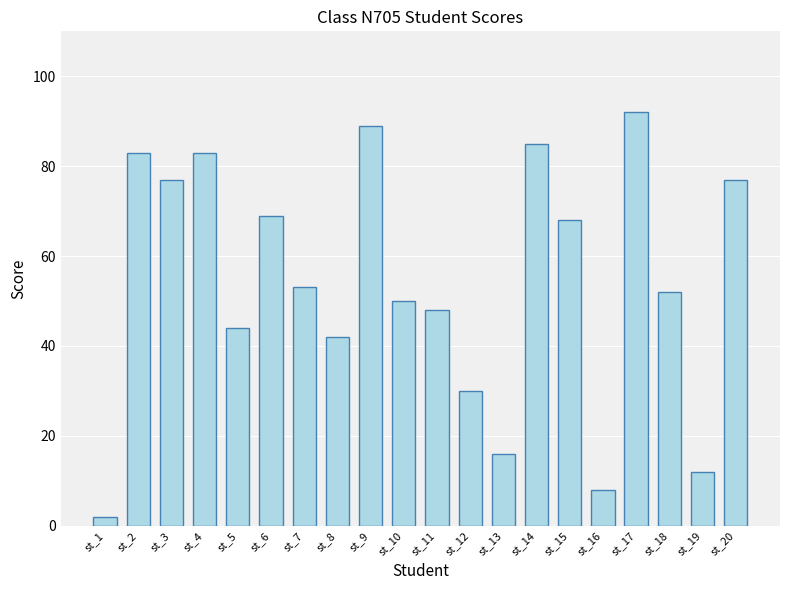

What is the difference between the values at st_2 and st_18?

31